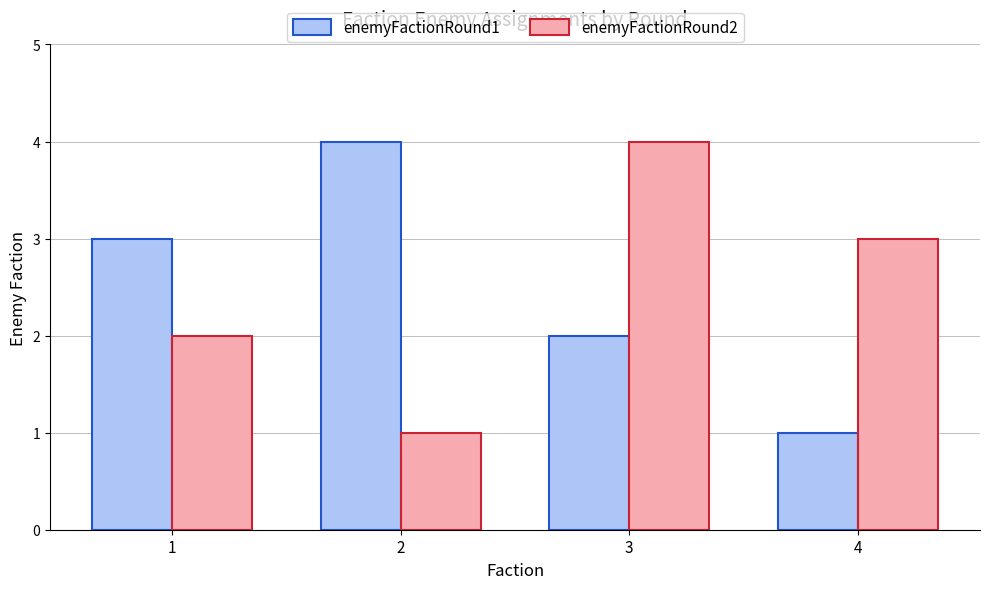

How many values in the enemyFactionRound1 series are below 3?

2